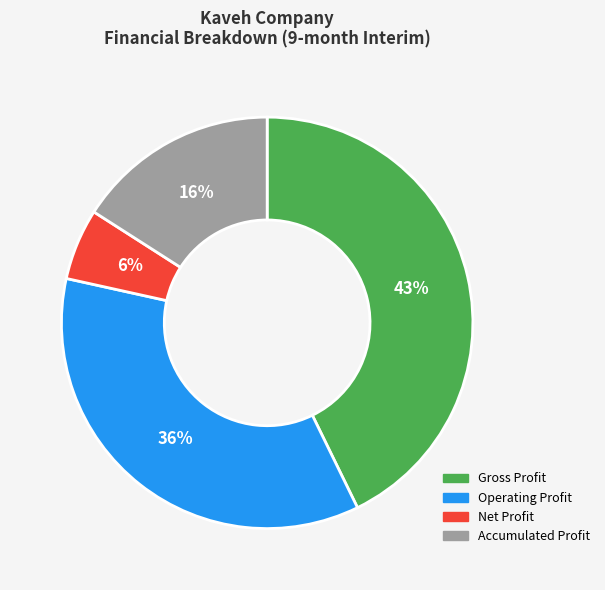

To the nearest percent, what is the average slice percentage?

25%